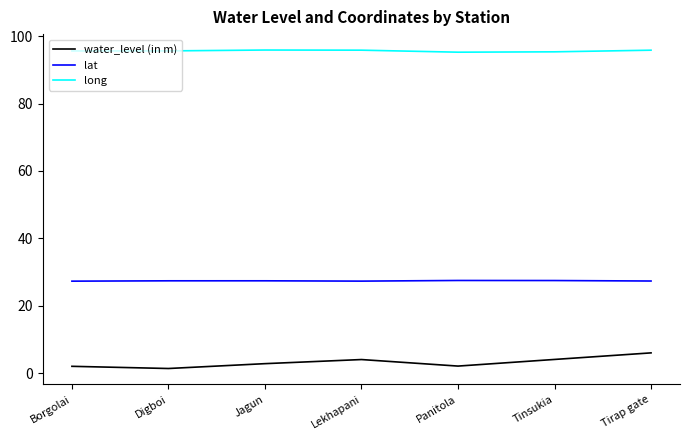

The value of lat at Tirap gate is 36.2. True or false?

False